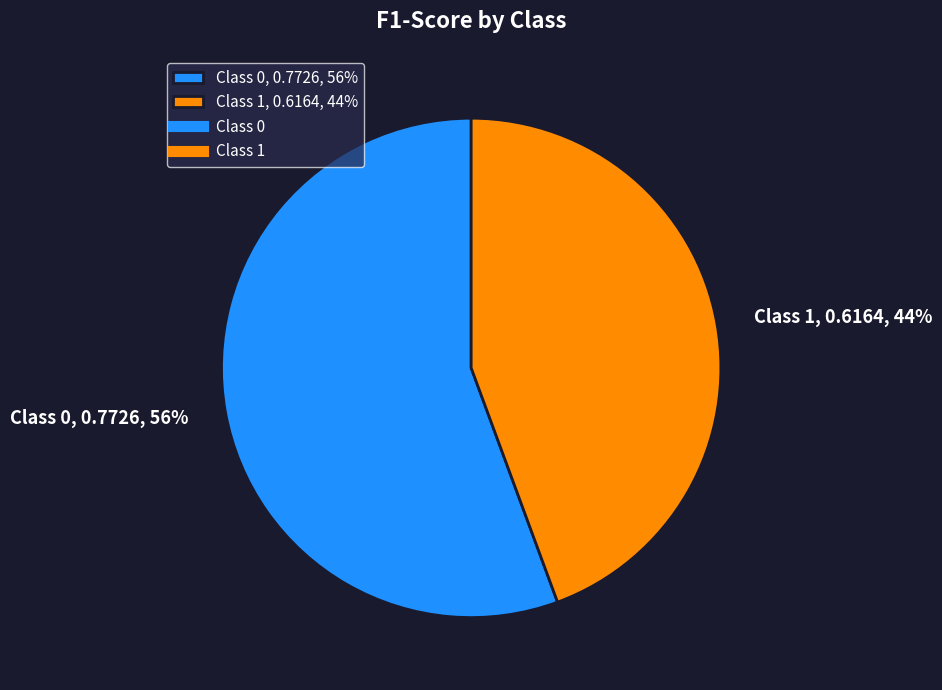

Combined, do Class 0, 0.7726, 56% and Class 1, 0.6164, 44% account for over 50%?

Yes